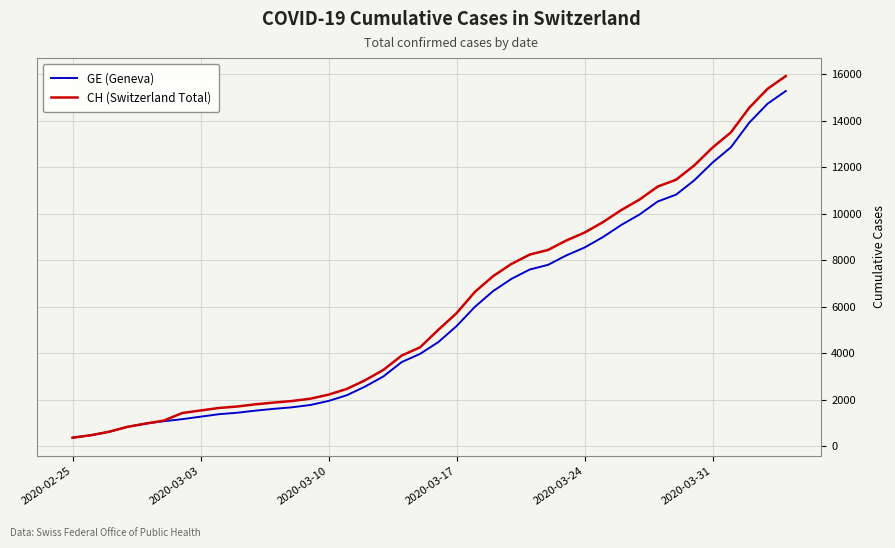

Which series has the widest spread of values?

CH (Switzerland Total)